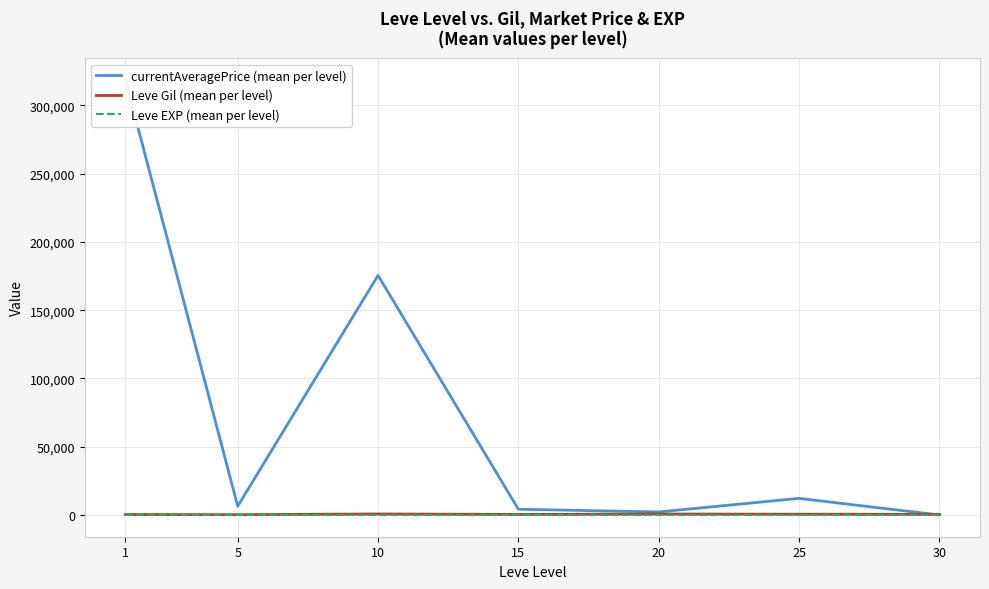

What is the greatest value displayed?

318621.2